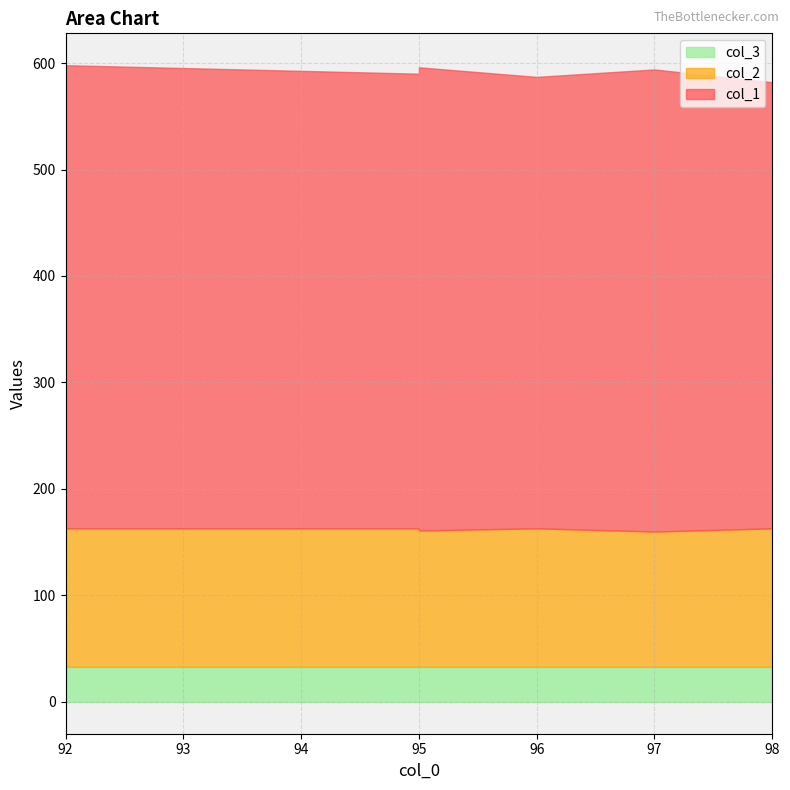

List the series in order of their overall mean, highest first.

col_1, col_2, col_3